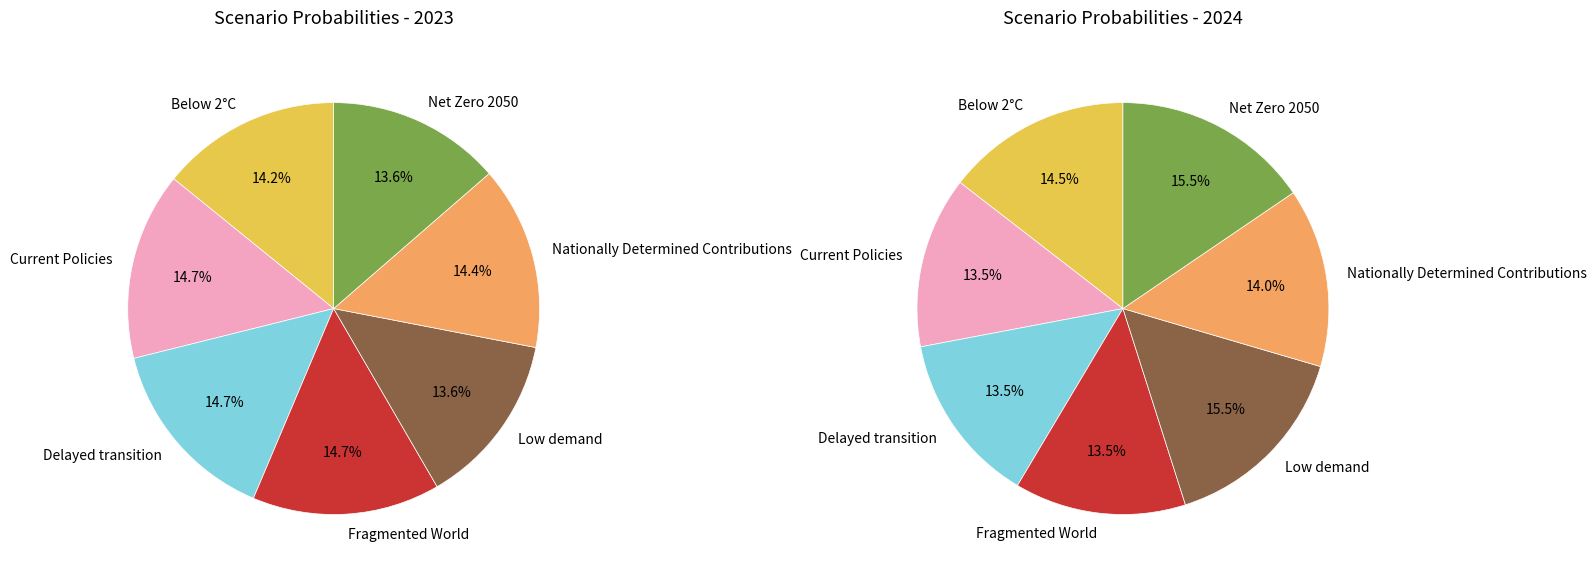

Is 4 the majority of the pie?

No